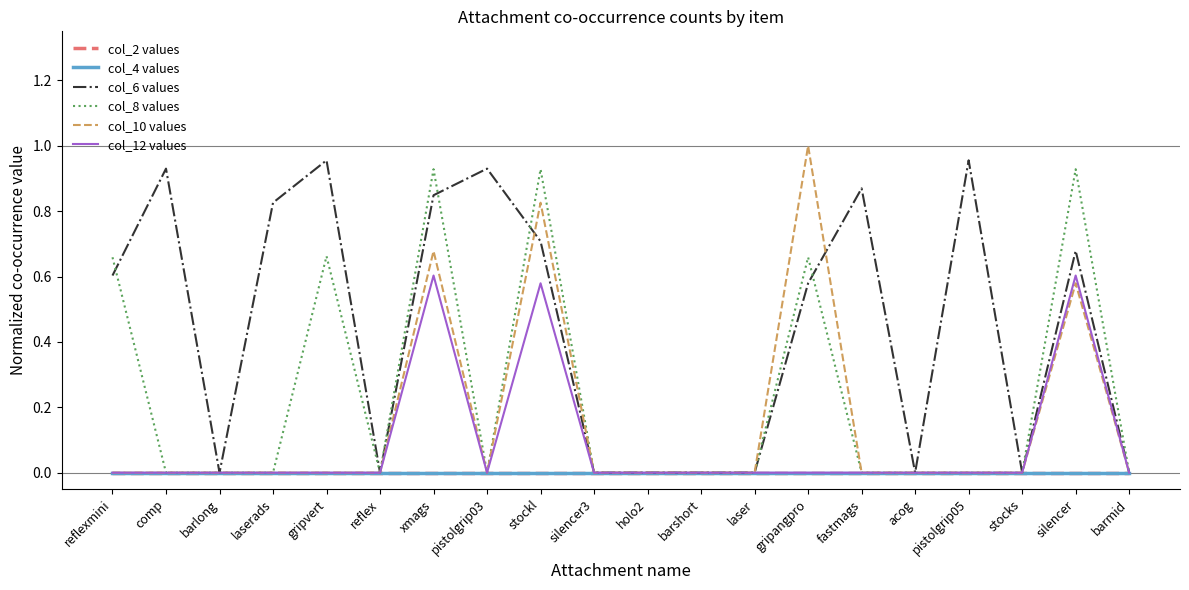

Is this an area chart (filled region under the line)?

No